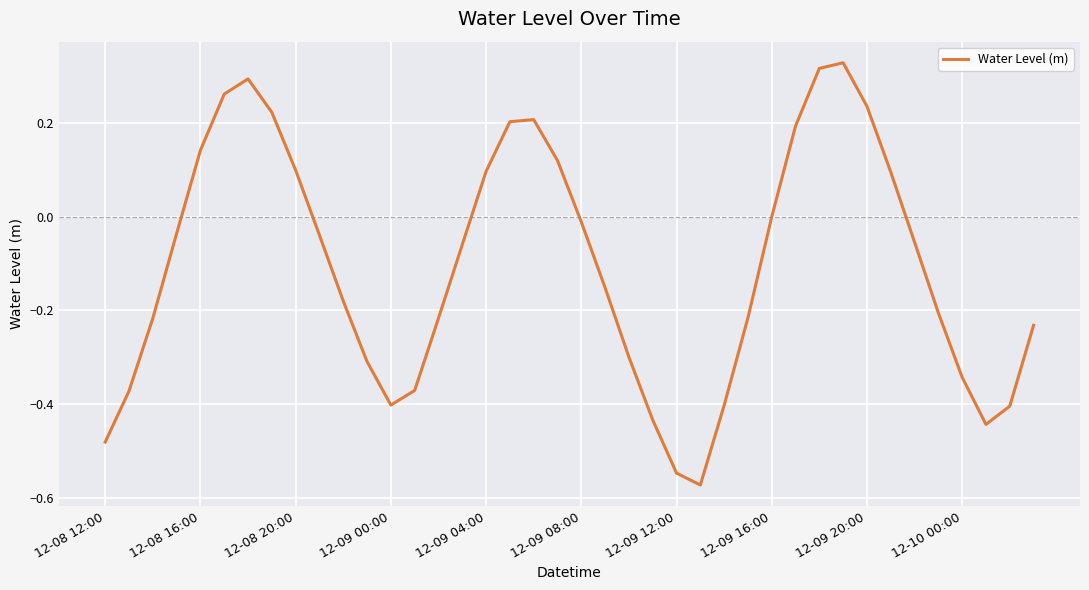

What is the difference between the maximum and minimum values?

0.9